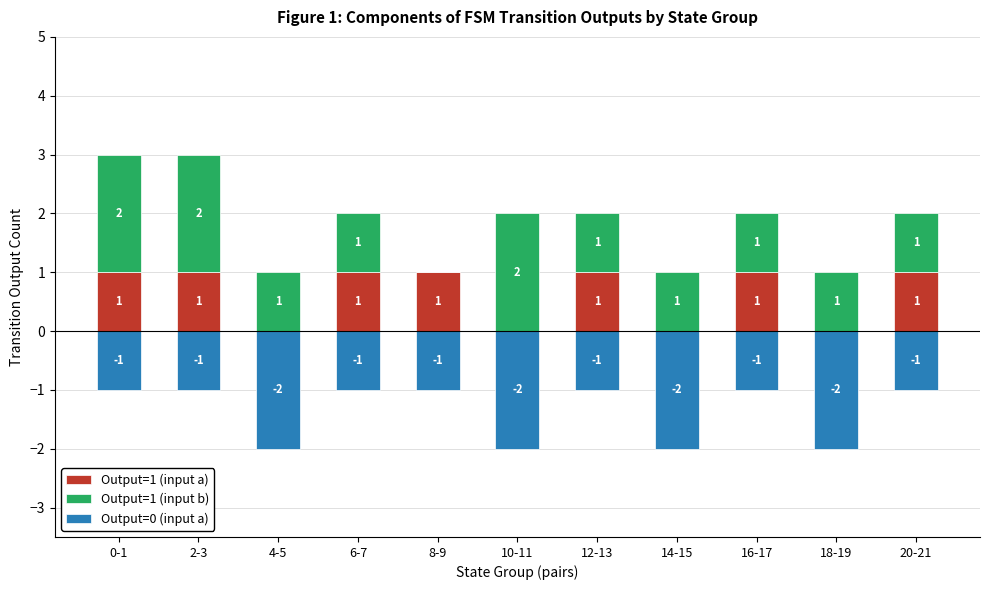

Reading right to left, transcribe all the data shown in this chart.

Output=1 (input a): 1	0	1	0	1	0	1	1	0	1	1
Output=1 (input b): 1	1	1	1	1	2	0	1	1	2	2
Output=0 (input a): -1	-2	-1	-2	-1	-2	-1	-1	-2	-1	-1